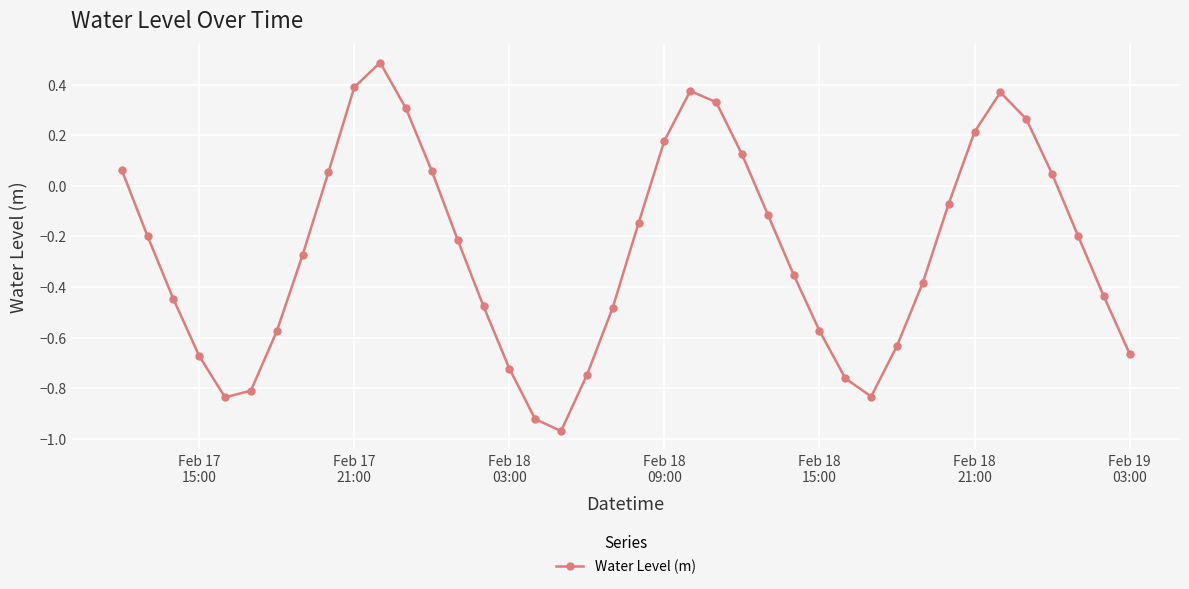

How many interior local peaks (higher than both neighbors) does the data have?

3